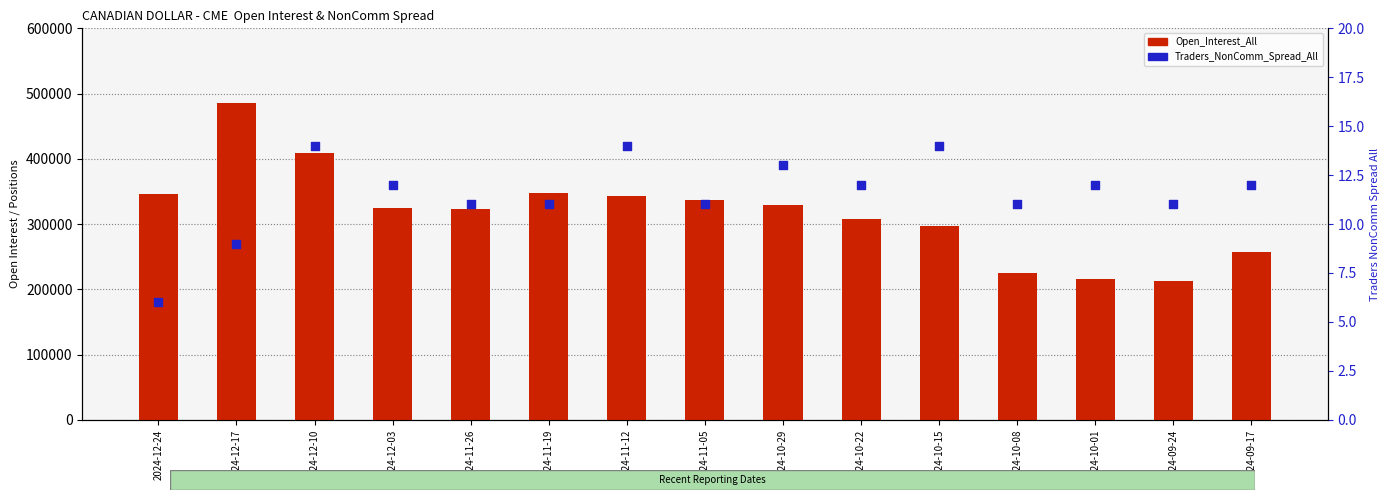

Is the value of Traders_NonComm_Spread_All at 2024-10-08 greater than the value of Open_Interest_All at 2024-10-22?

No